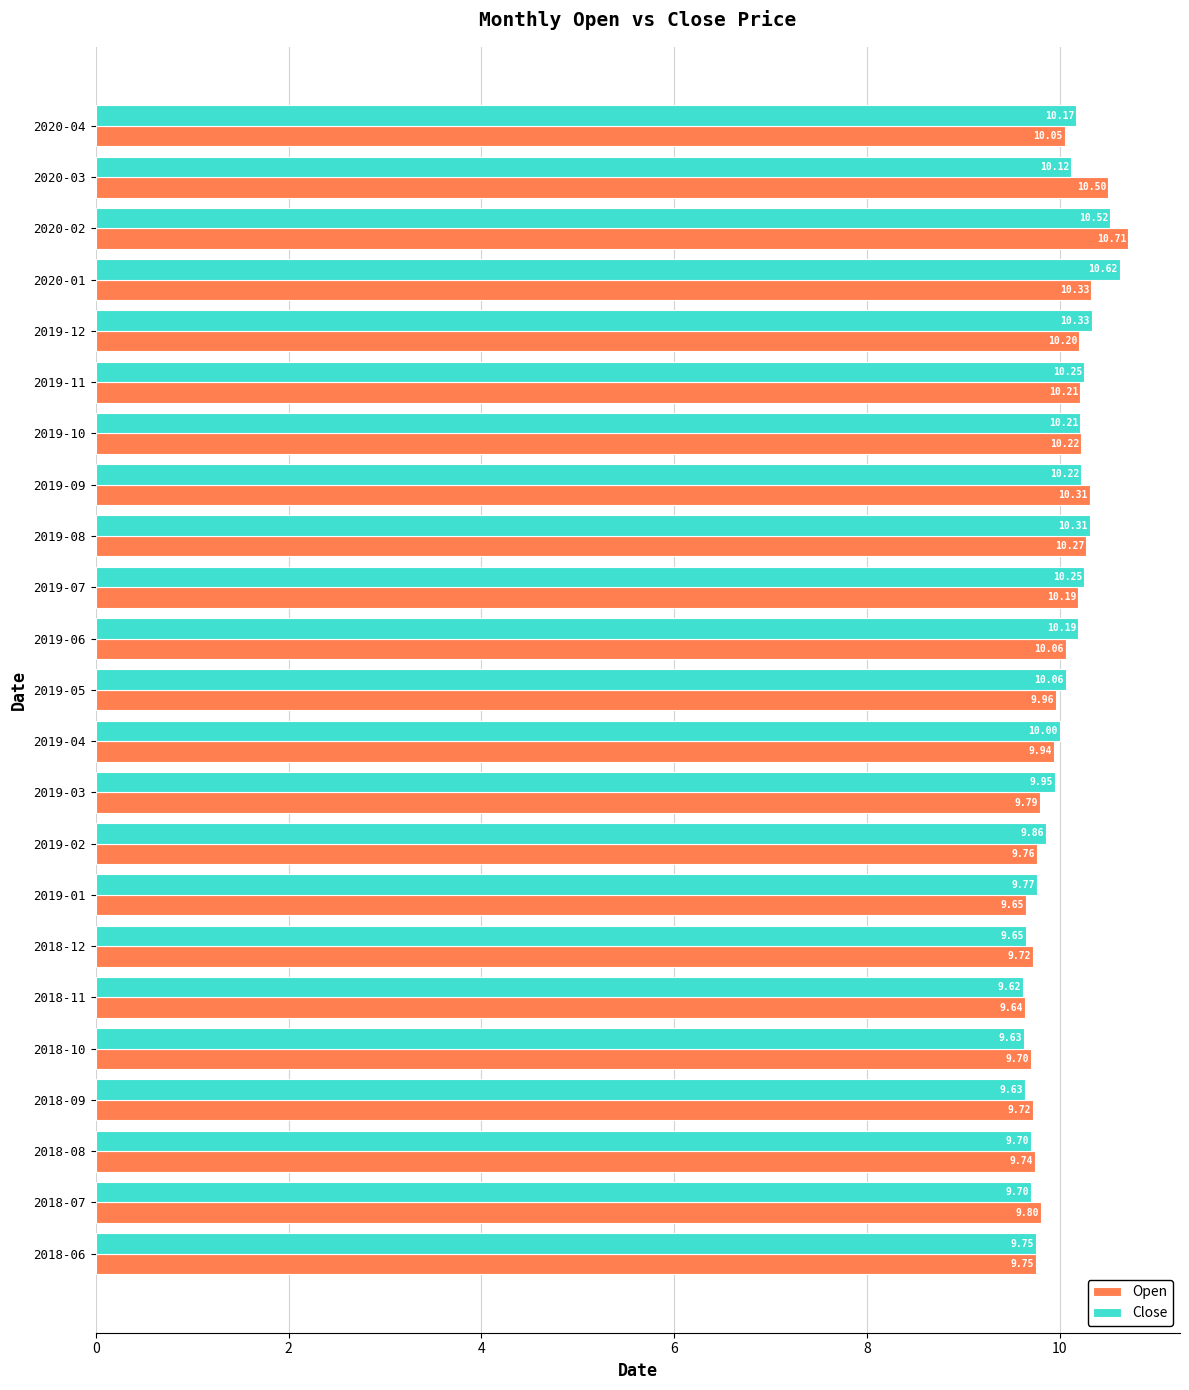

What is the smallest value displayed?

9.6